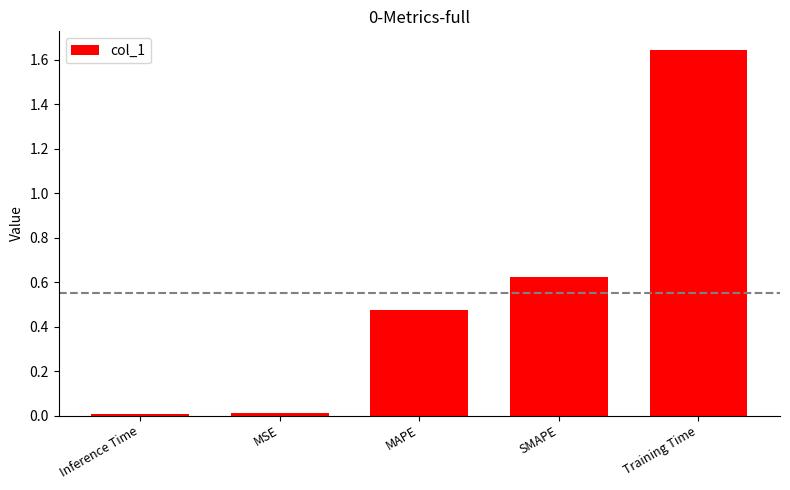

What is the label of the 5th bar from the left?

Training Time